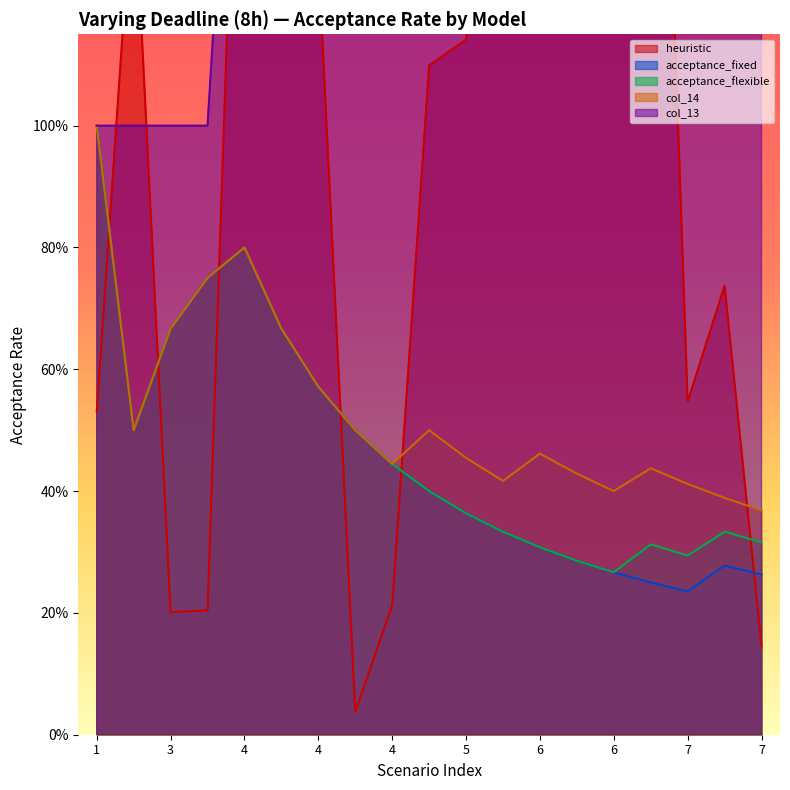

Which series has the widest spread of values?

heuristic